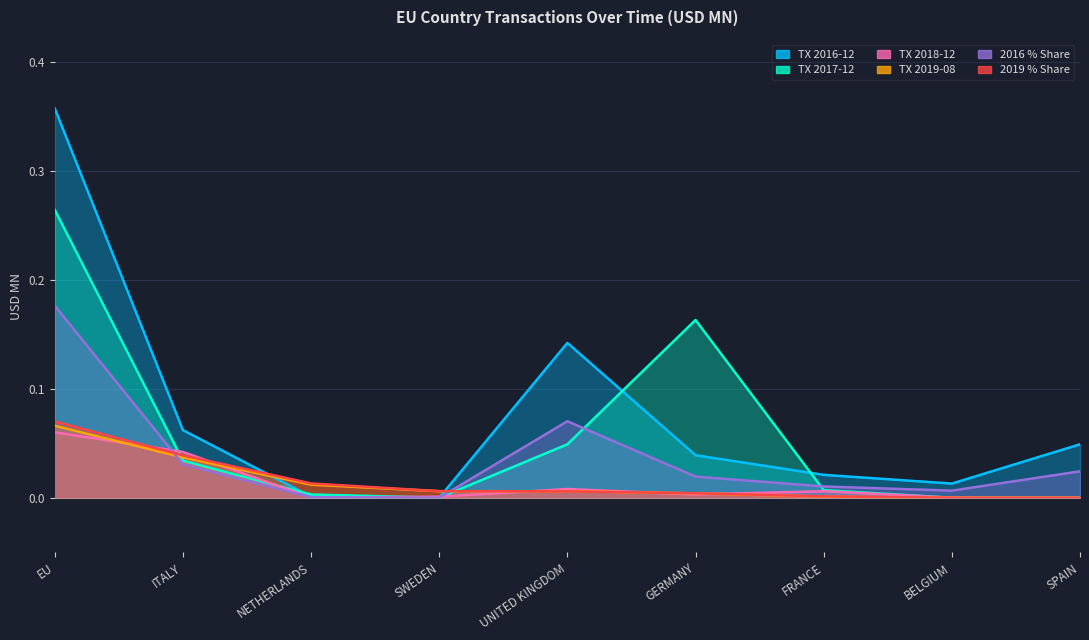

Does the chart display data point markers on the line(s)?

No